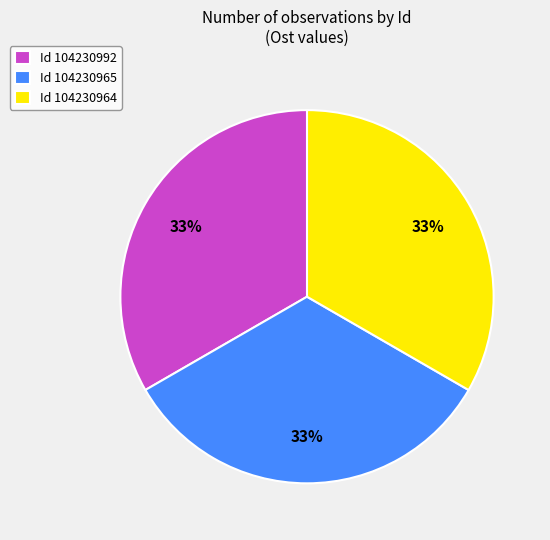

Approximately how many times larger is the value at Id 104230992 compared to Id 104230965?

1.0